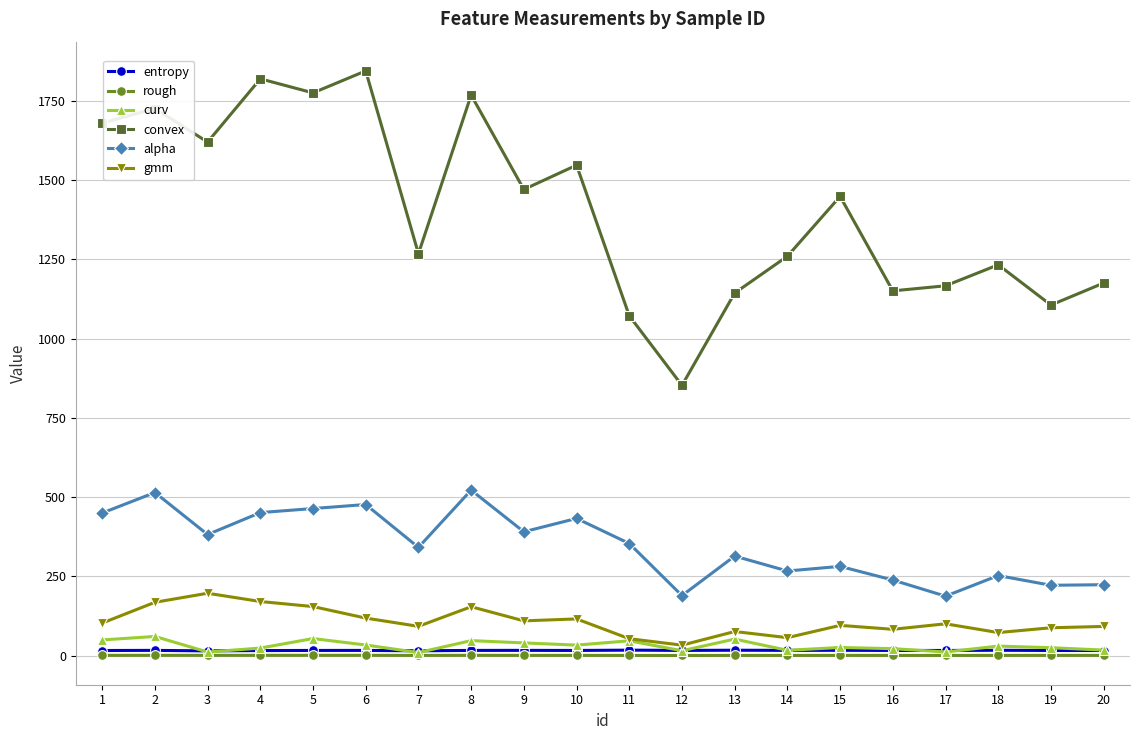

What is the maximum value shown in the chart?

1844.8